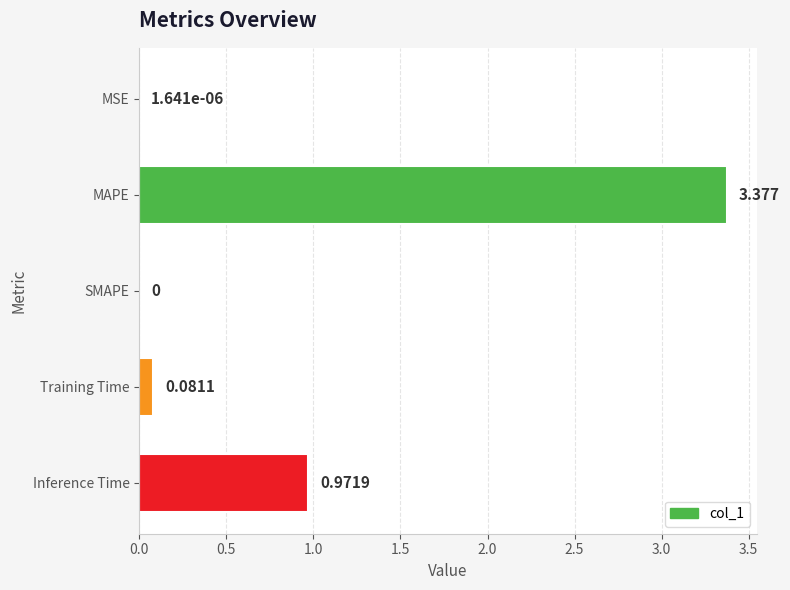

Which has a higher value, Inference Time or SMAPE?

Inference Time